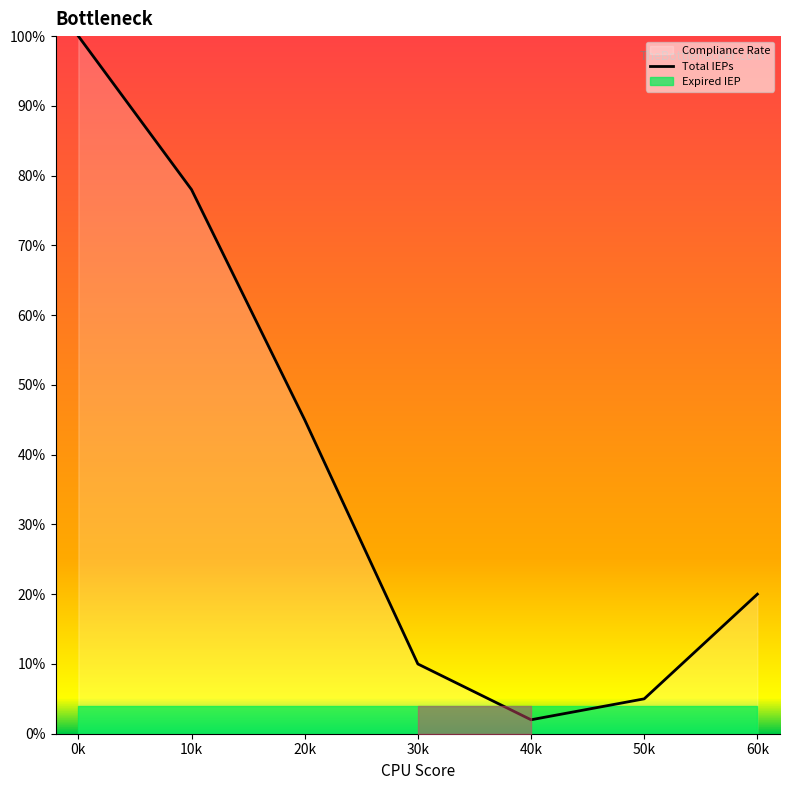

Which category has the lowest value across all series?

40k